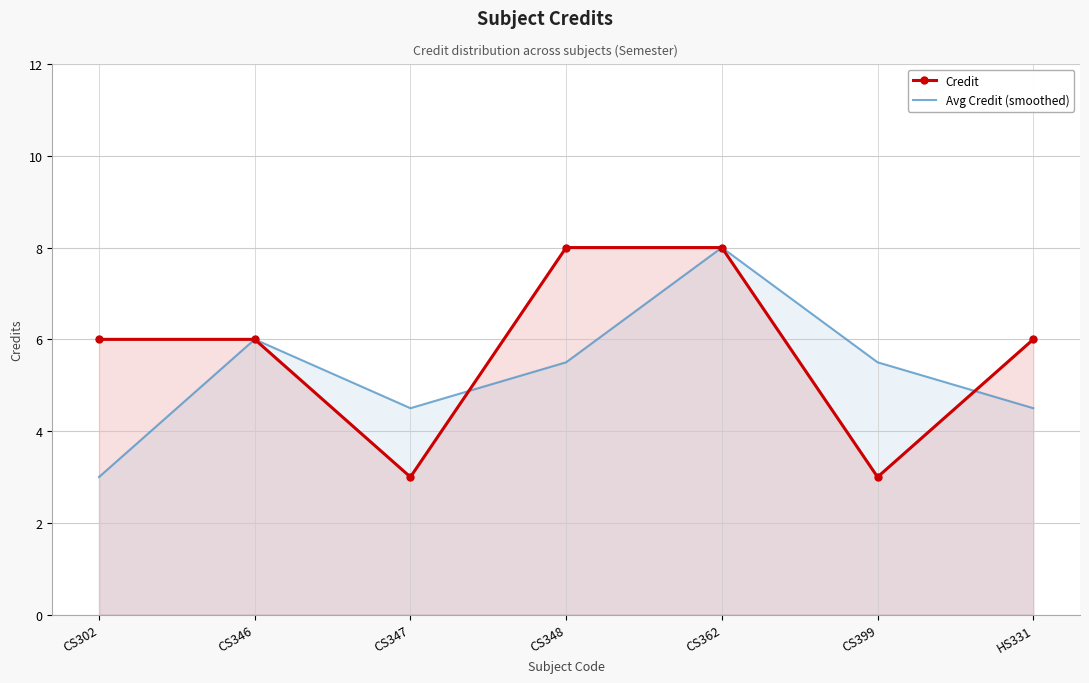

At how many categories does at least one series exceed 3?

7